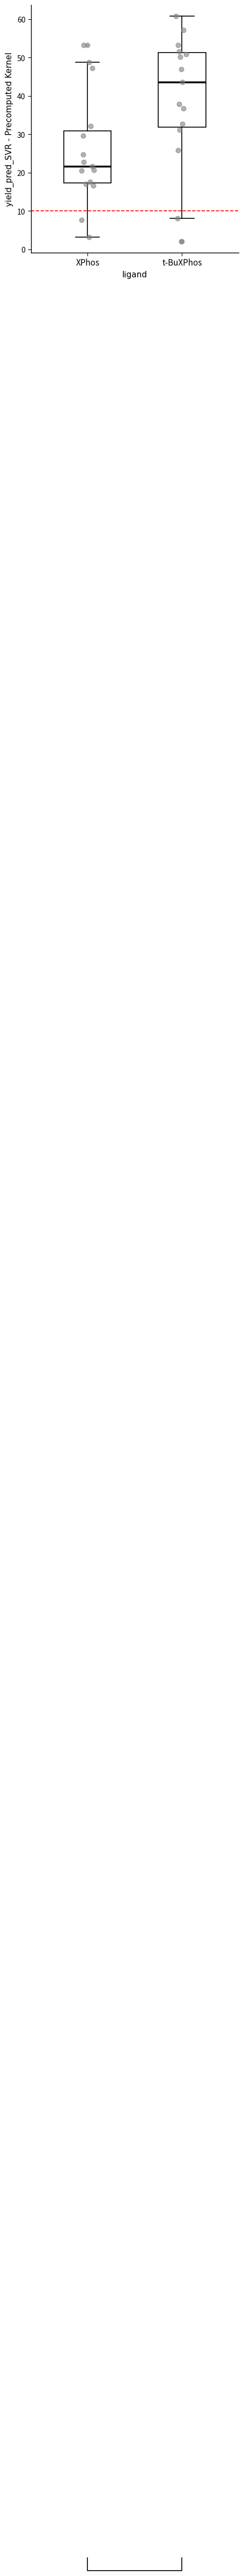

Which box's median line is the highest?

t-BuXPhos